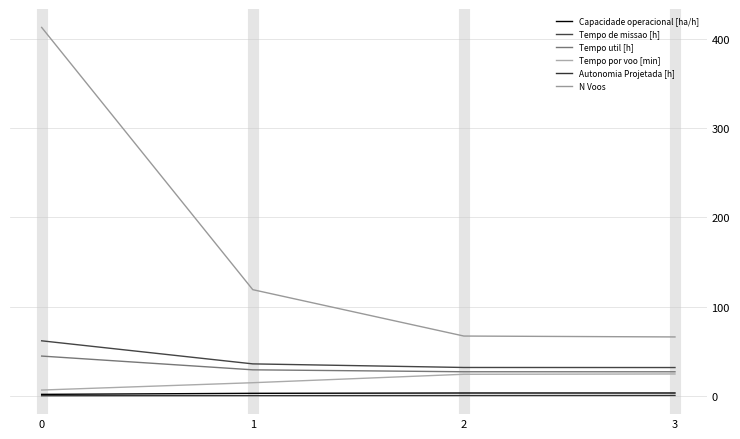

What is the value of the Autonomia Projetada [h] point at the 4th from the left?

0.4